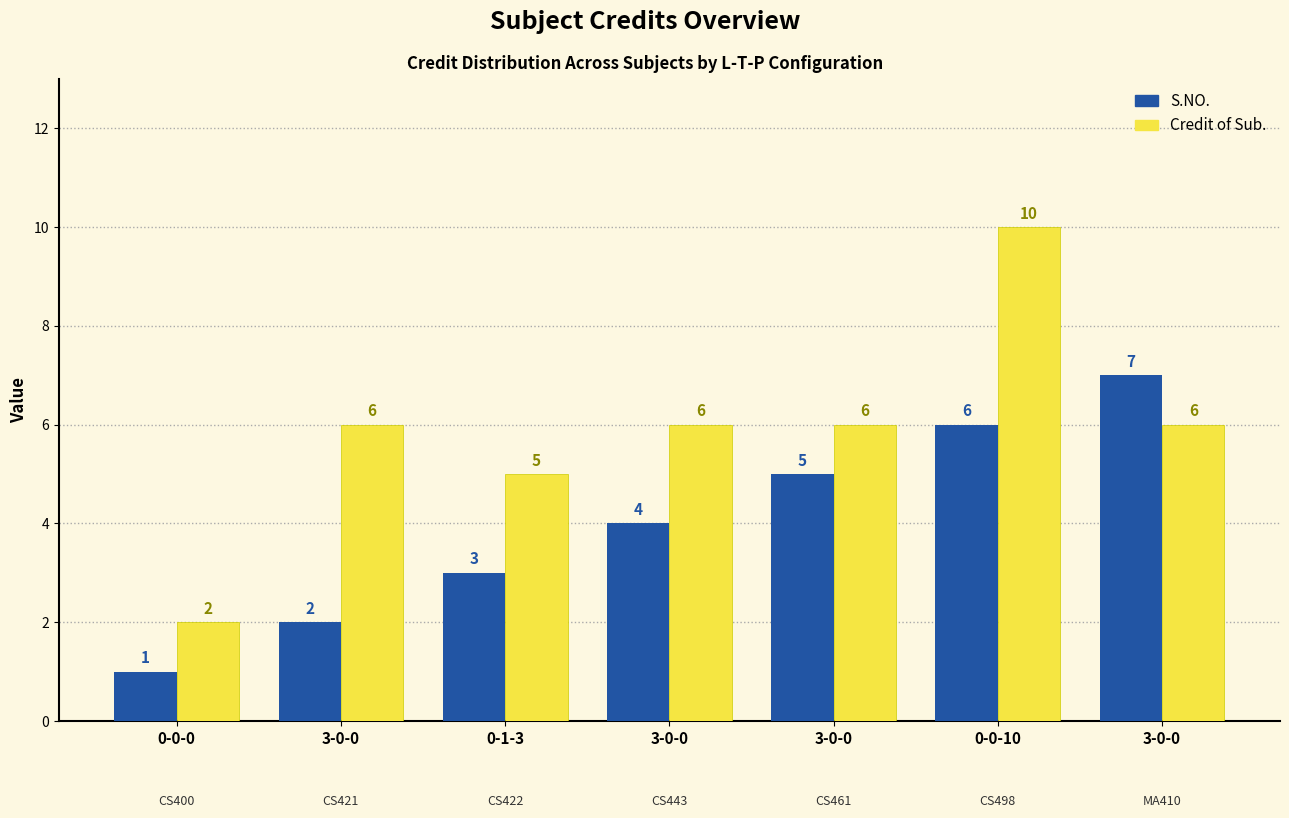

What are all the series names shown in the legend?

S.NO., Credit of Sub.